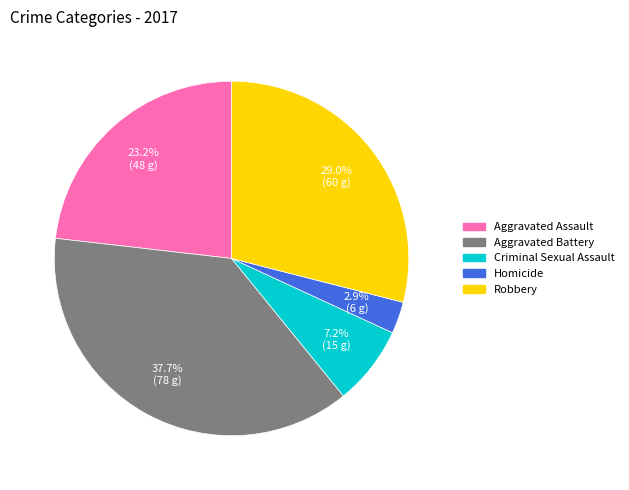

What is the largest slice in the pie chart?

Aggravated Battery